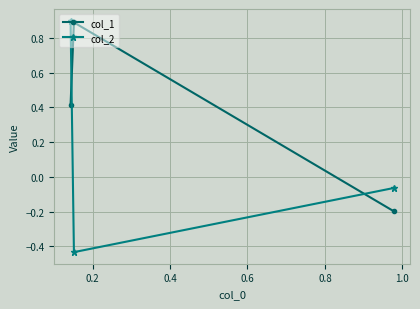

Which series has the largest total across all categories?

col_1